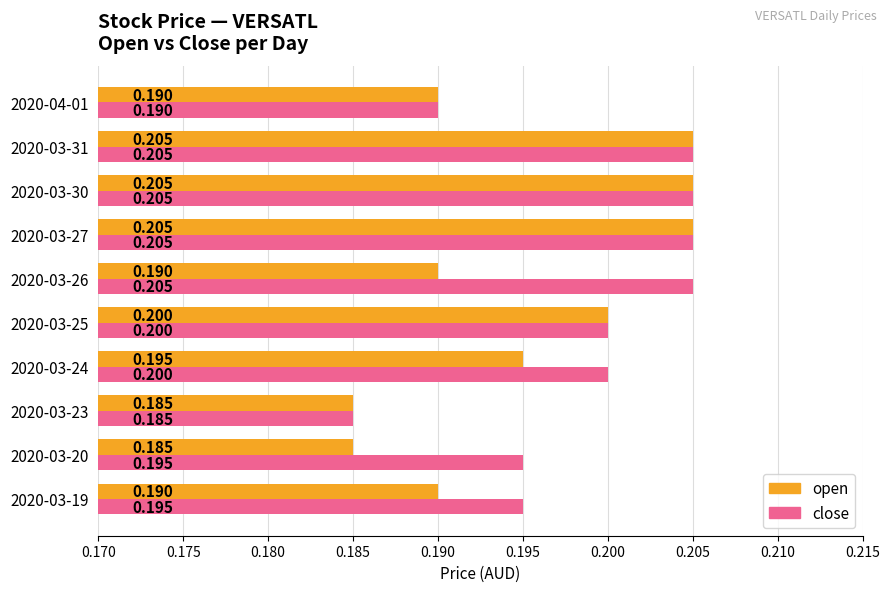

What is the average value of the open series?

0.2